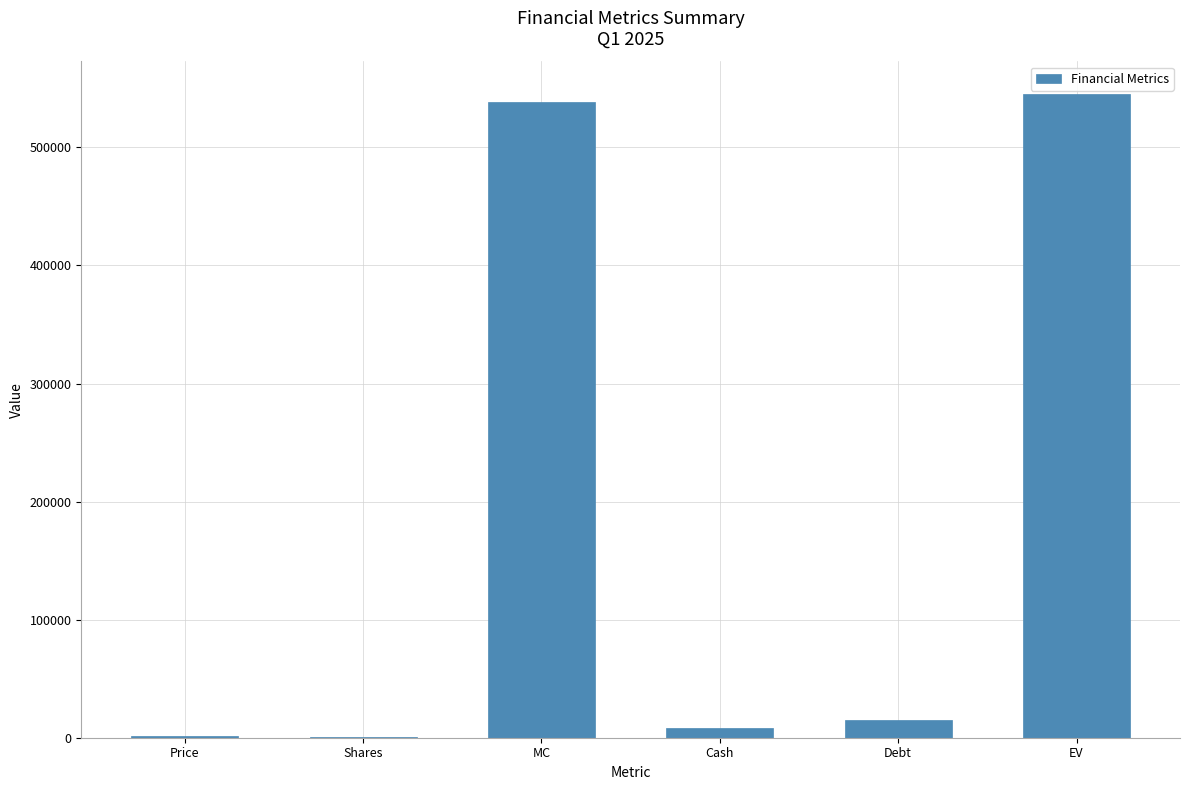

What is the maximum value shown in the chart?

545467